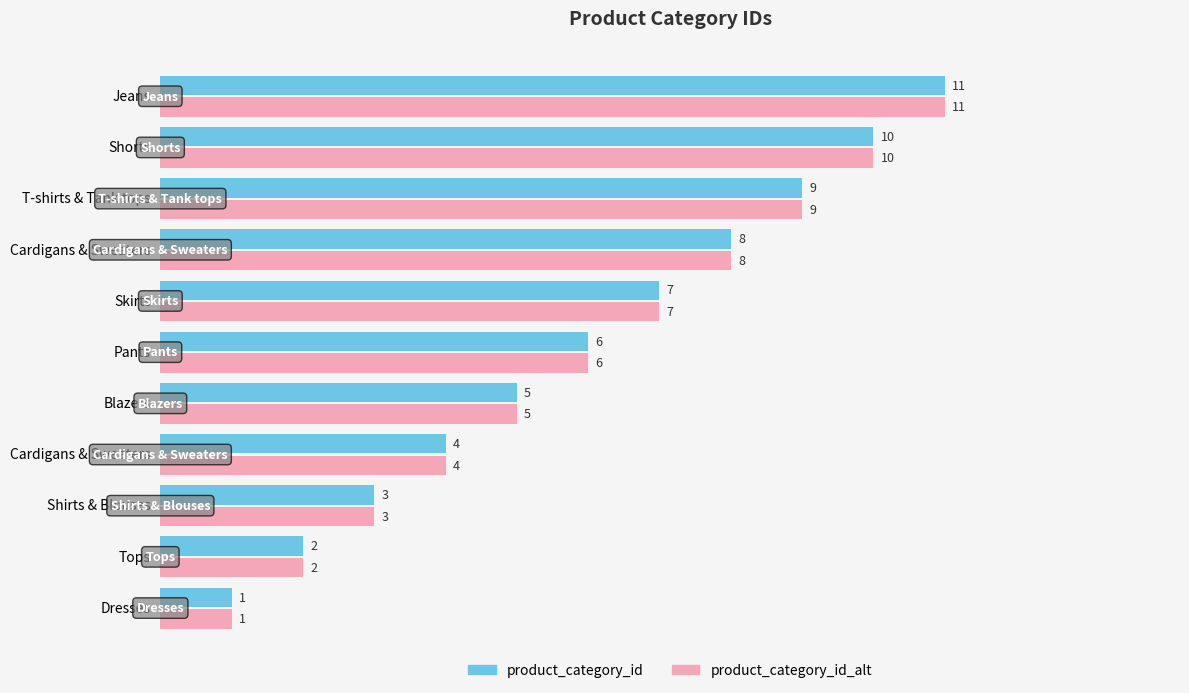

Reading left to right, what are all the values shown in this chart?

product_category_id: 1	2	3	4	5	6	7	8	9	10	11
product_category_id_alt: 1	2	3	4	5	6	7	8	9	10	11